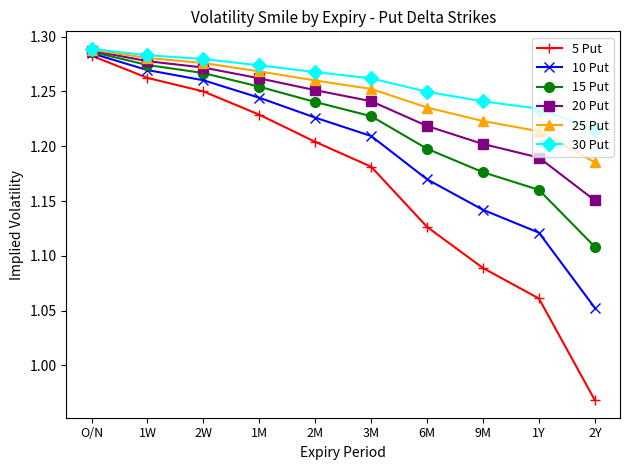

At which label does 10 Put reach its peak?

O/N